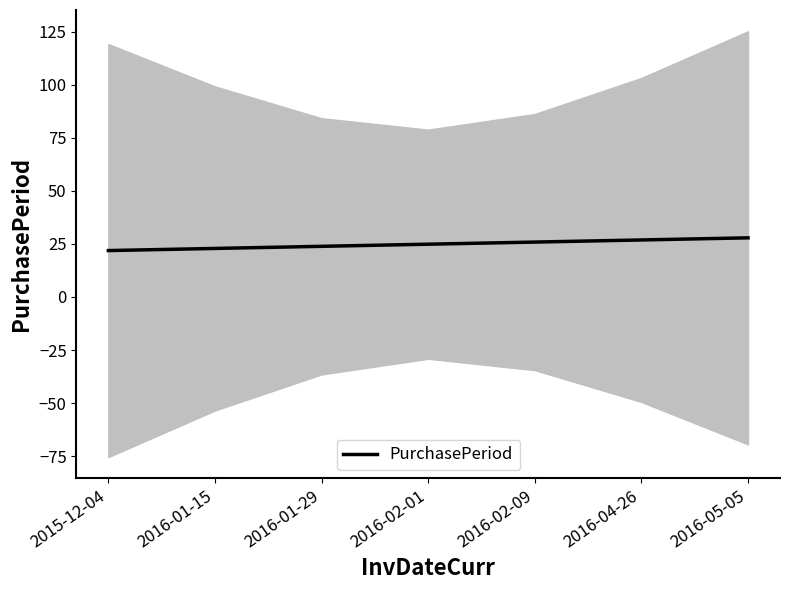

At which label does the data first exceed 24?

2016-02-01